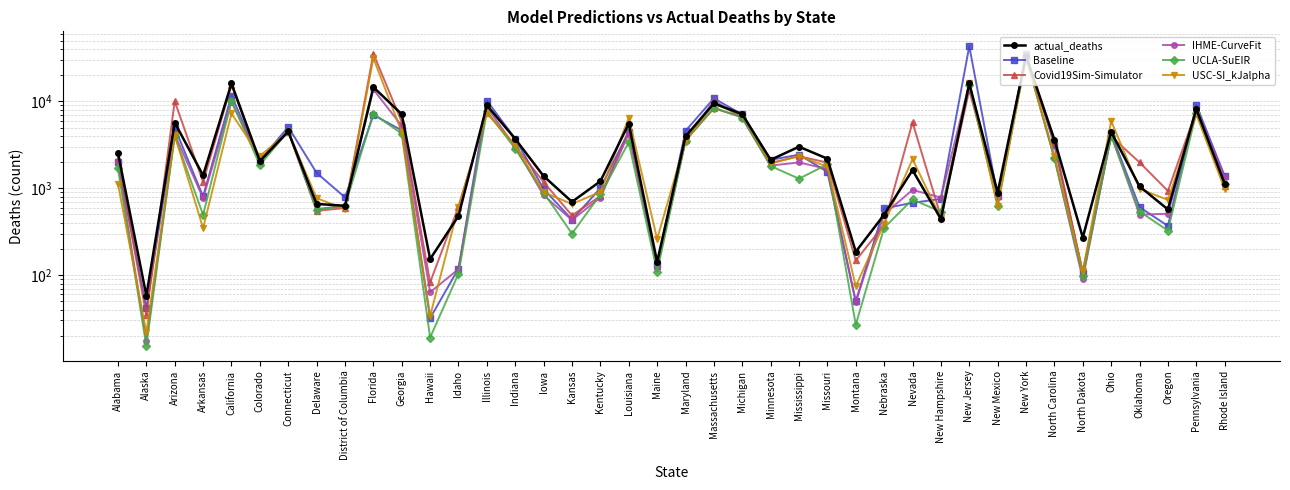

Which category has the highest value across all series?

New Jersey